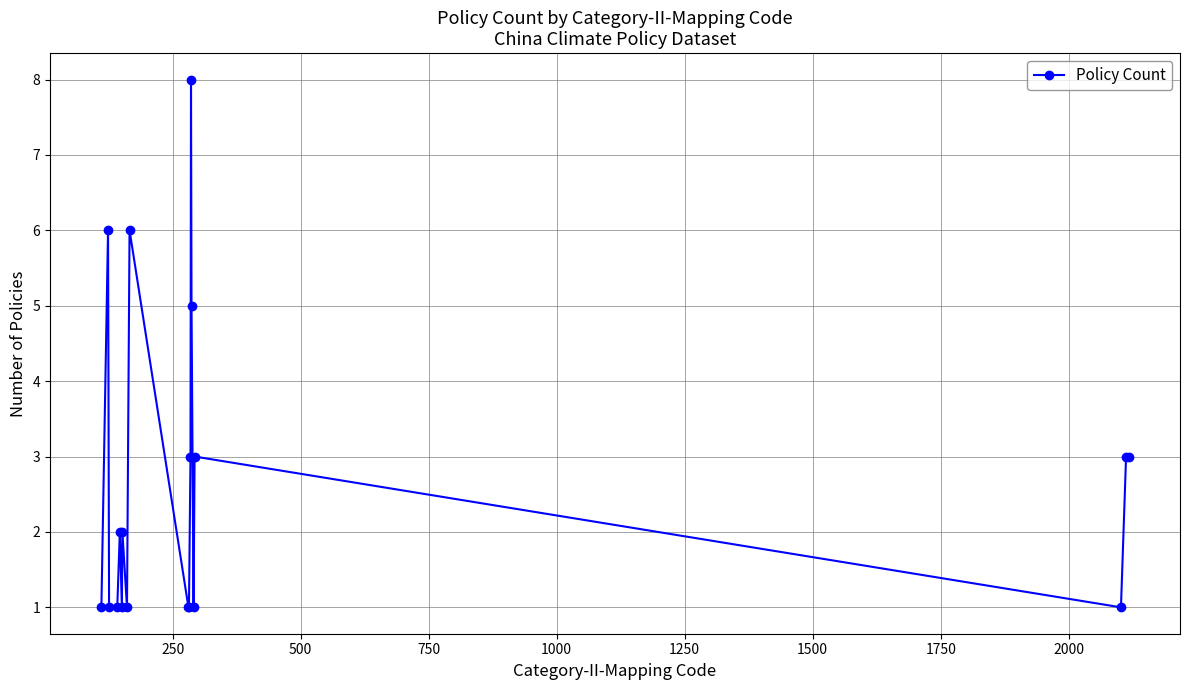

True or false: the data has more than 0 interior local peaks.

True